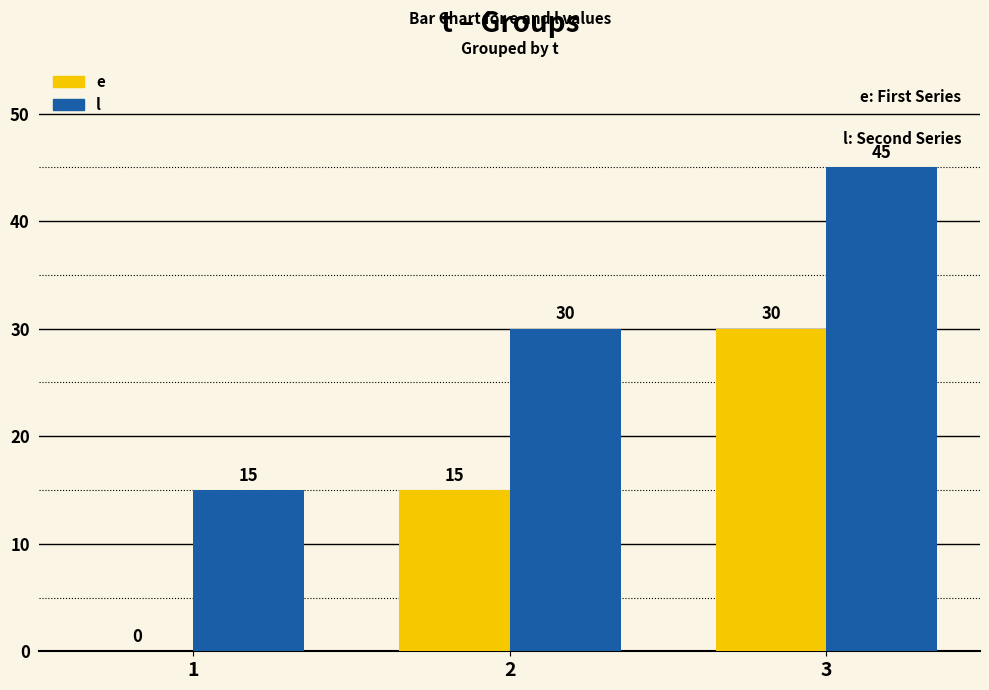

What is the sum of all l values?

90